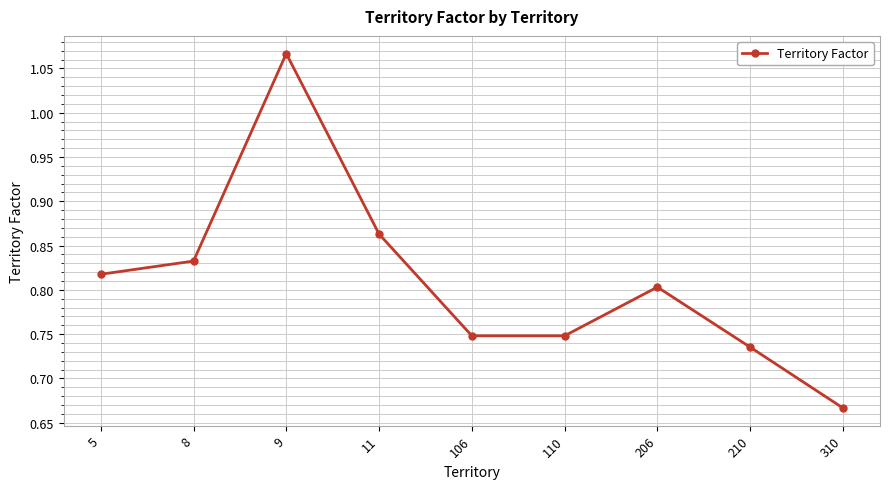

Between 106 and 9, which is larger?

9